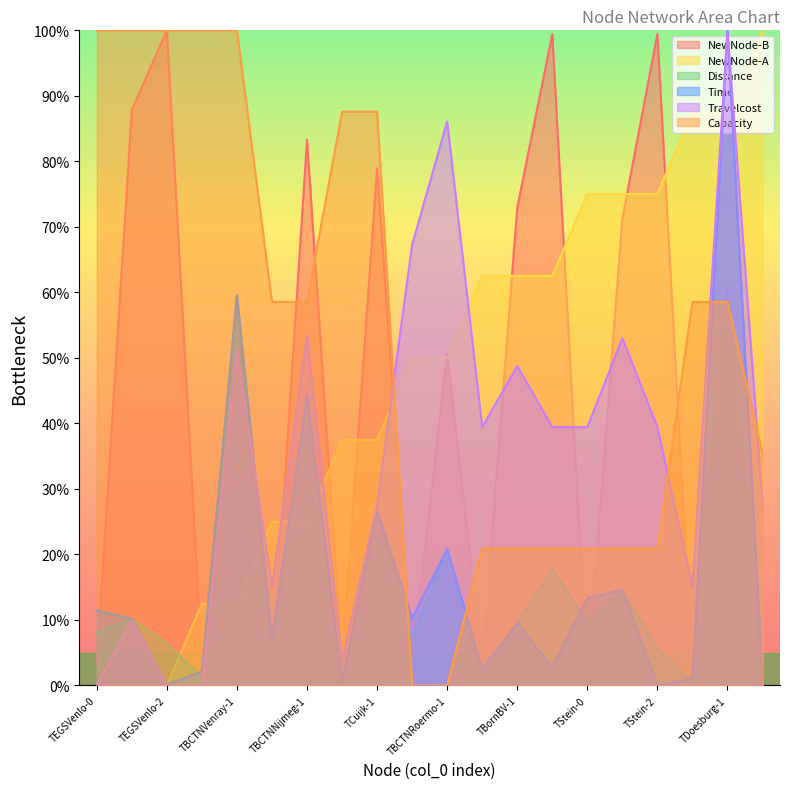

How many lines are shown in the chart?

6